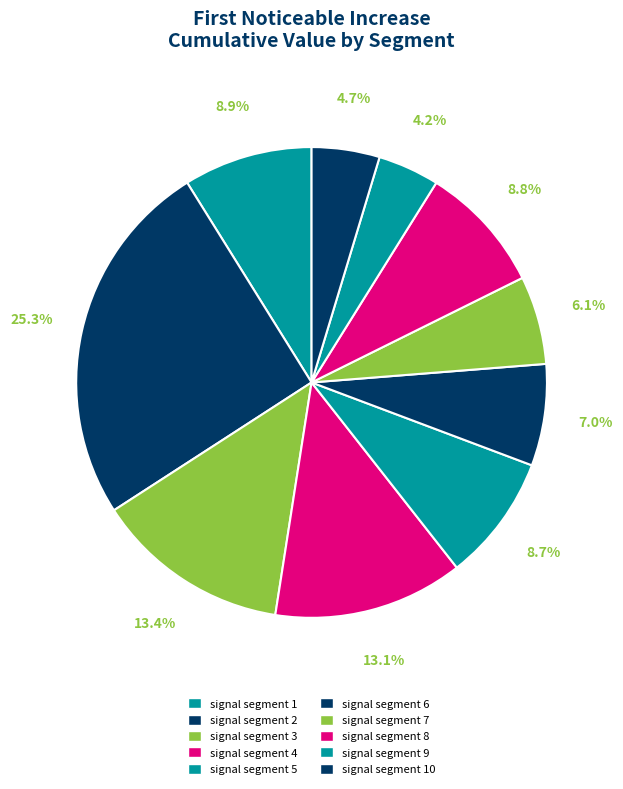

Is there any slice that represents more than half of the pie?

No